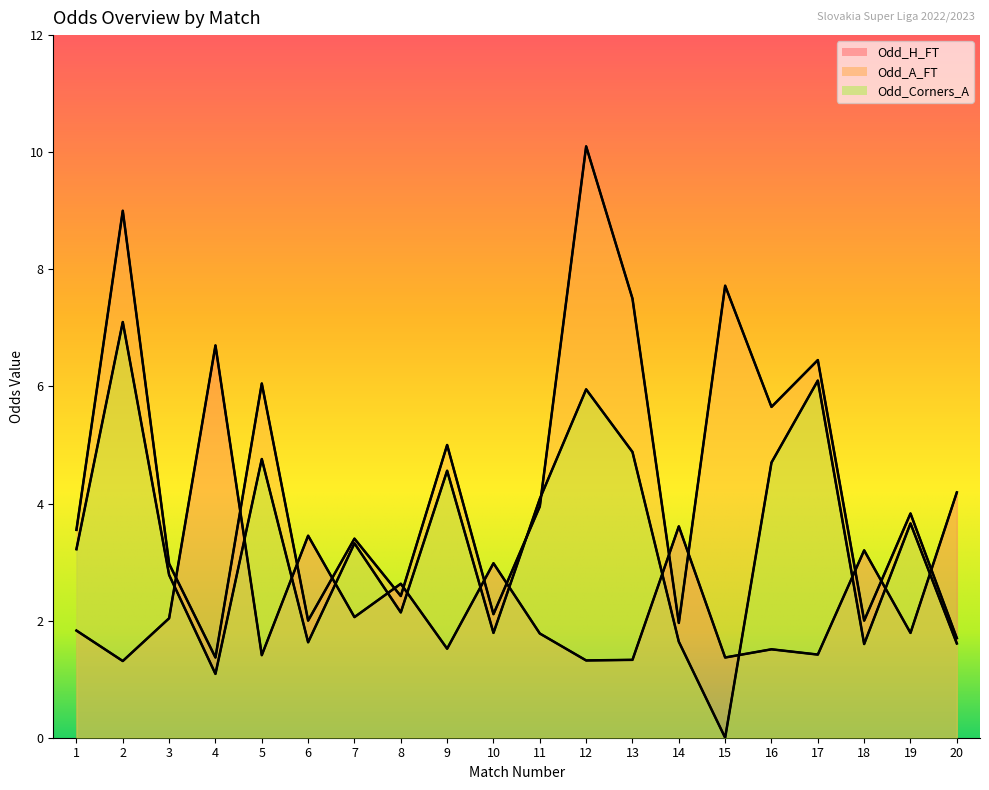

Which series has the largest range (max minus min)?

Odd_A_FT